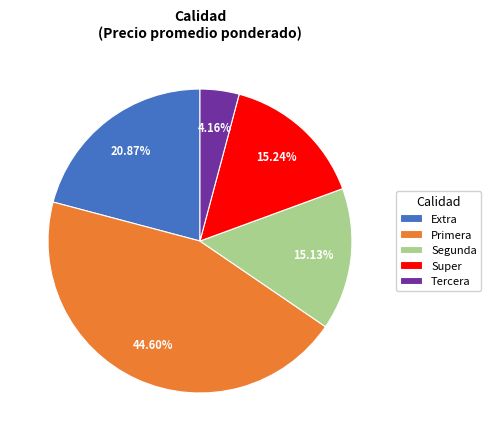

Do Primera and Super together represent more than half of the pie?

Yes